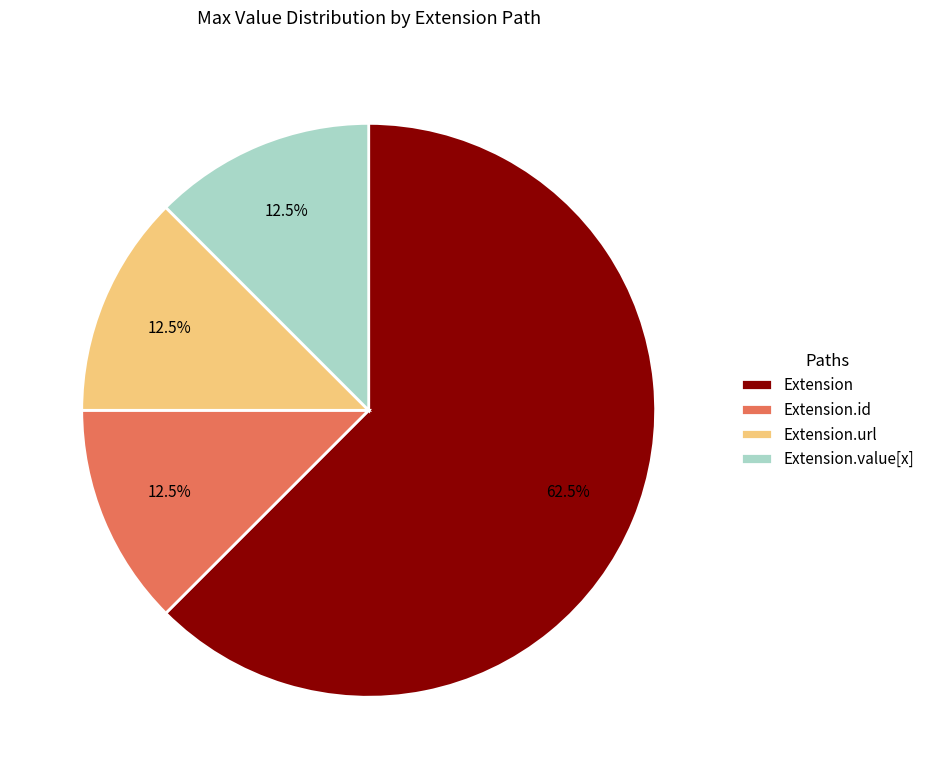

What percentage do Extension and Extension.url together represent?

75.0%